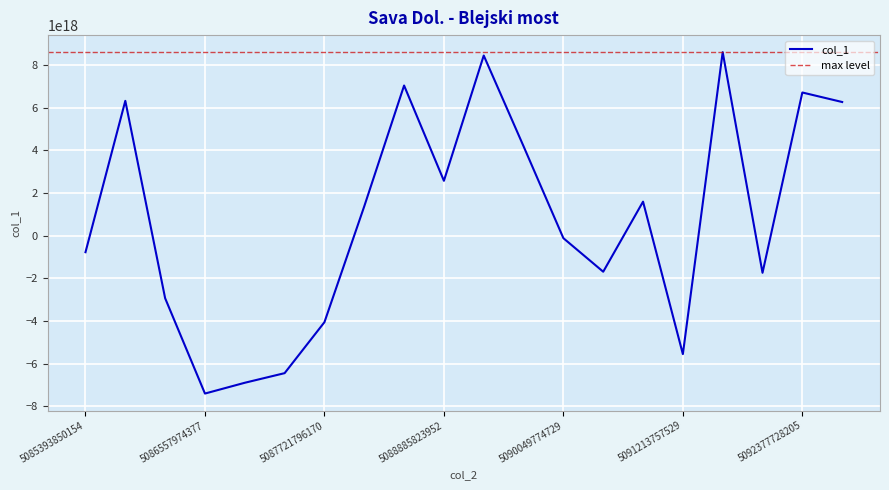

Which category has the highest value across all series?

5091601764859